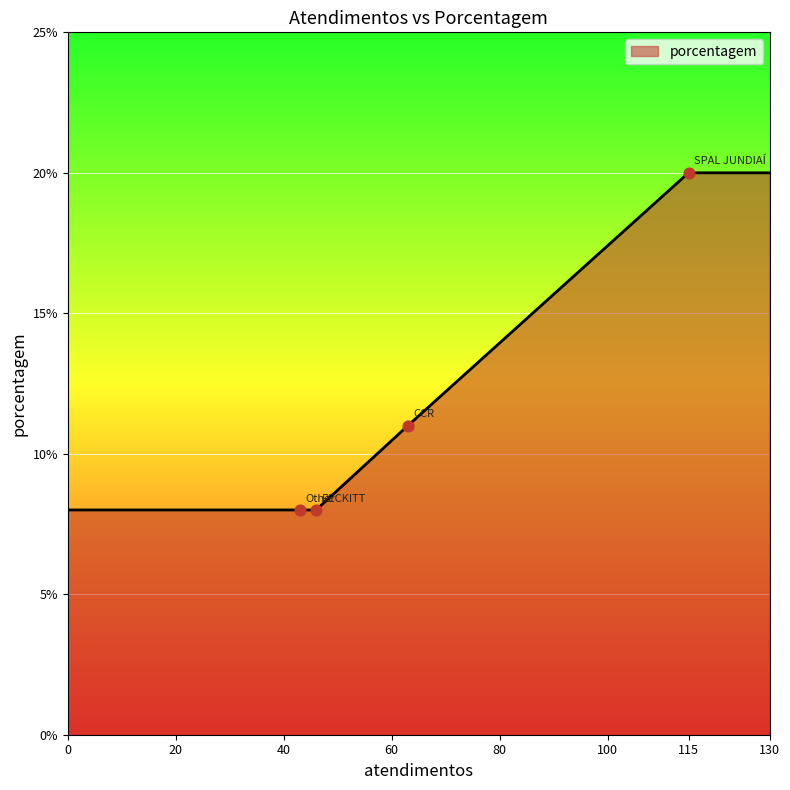

What is the maximum value shown in the chart?

20